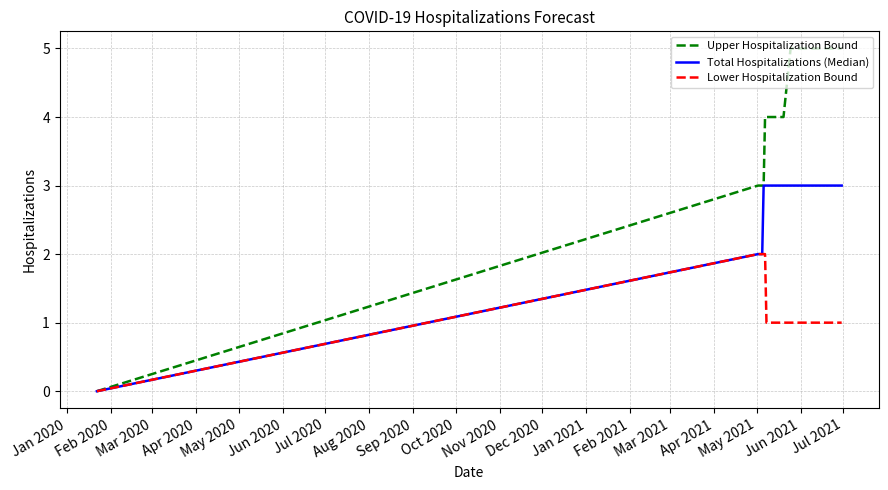

Rank the series by their average value, from lowest to highest.

Lower Hospitalization Bound, Total Hospitalizations (Median), Upper Hospitalization Bound